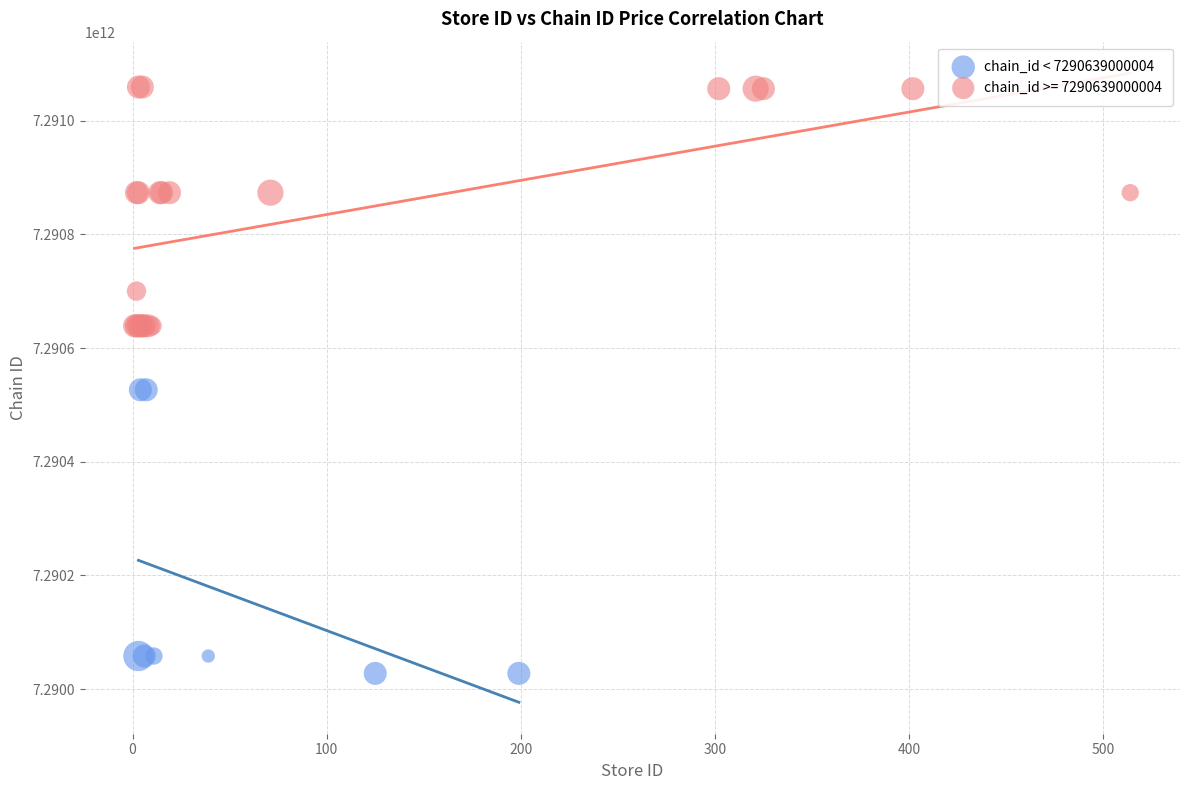

Which series contains the lowest Y value?

chain_id < 7290639000004